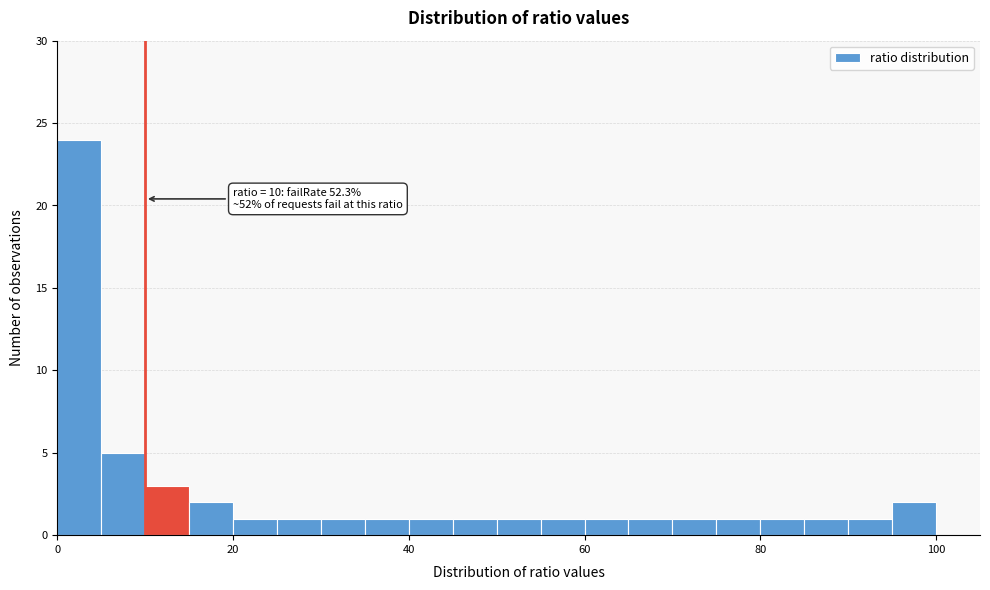

Around what value on the x-axis is the tallest bar? Give the approximate position of its centre, as read against the axis.

2